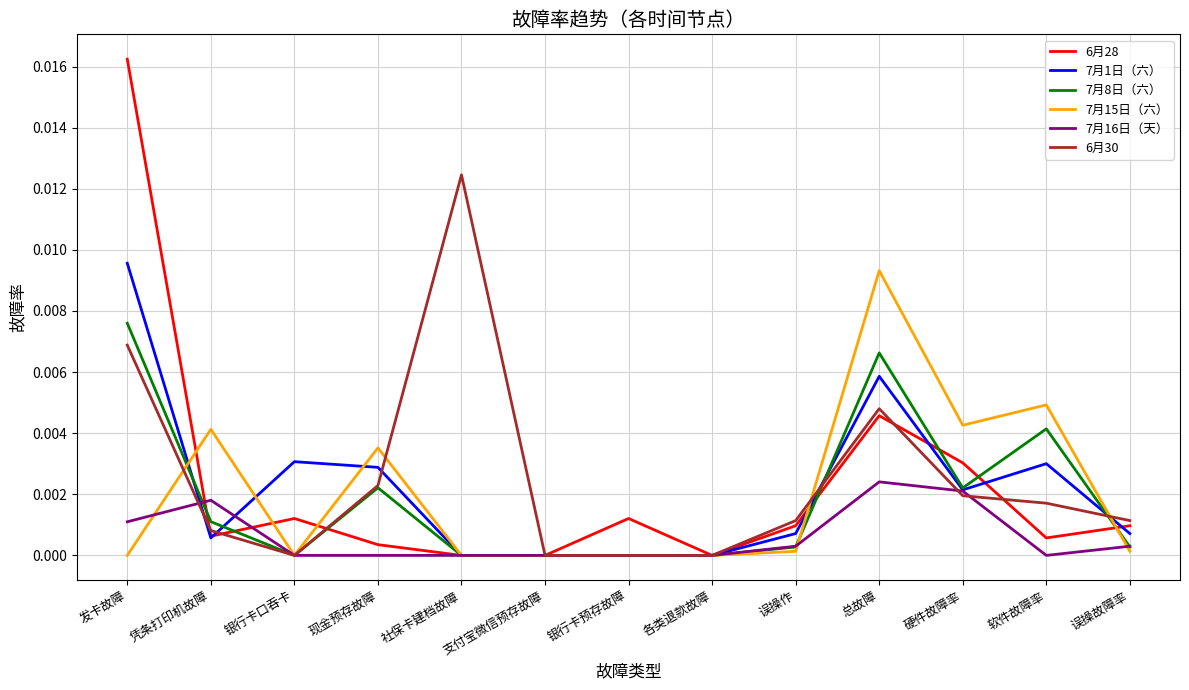

Which series has the largest total across all categories?

6月30